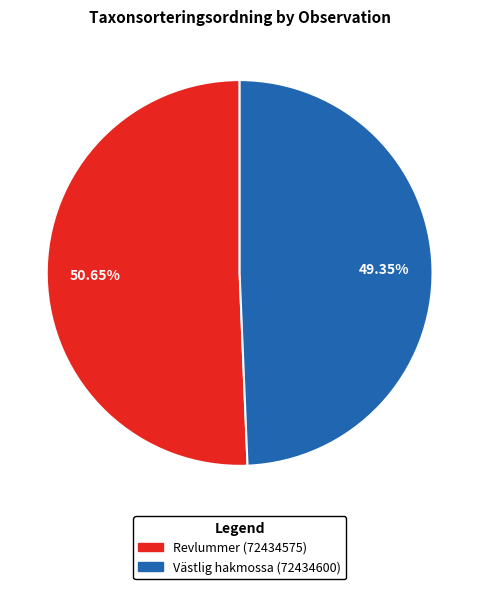

Between Västlig hakmossa (72434600) and Revlummer (72434575), which is larger?

Revlummer (72434575)